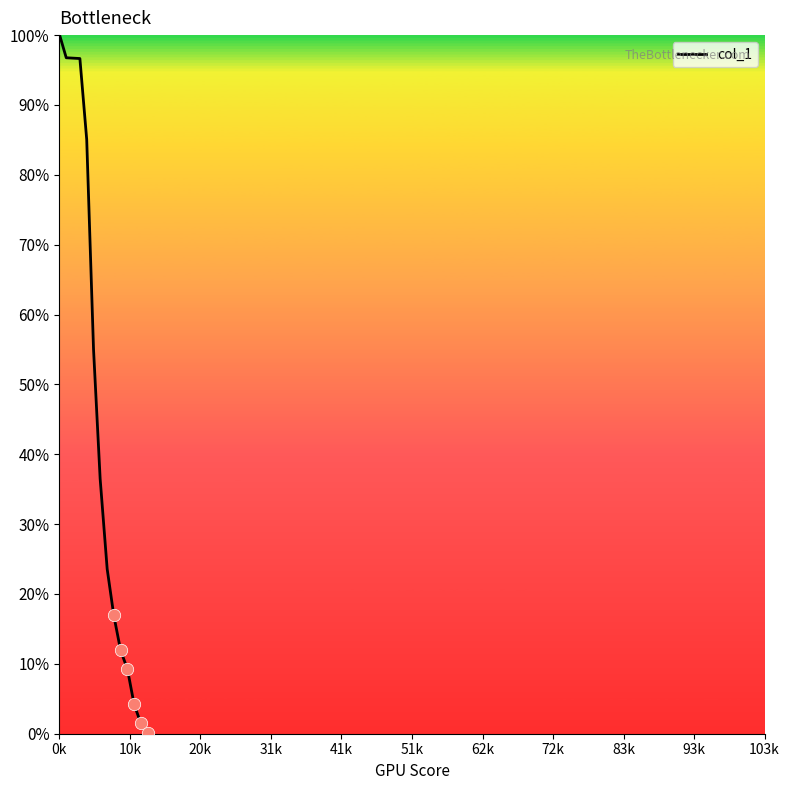

What is the difference between the maximum and minimum values?

99.9